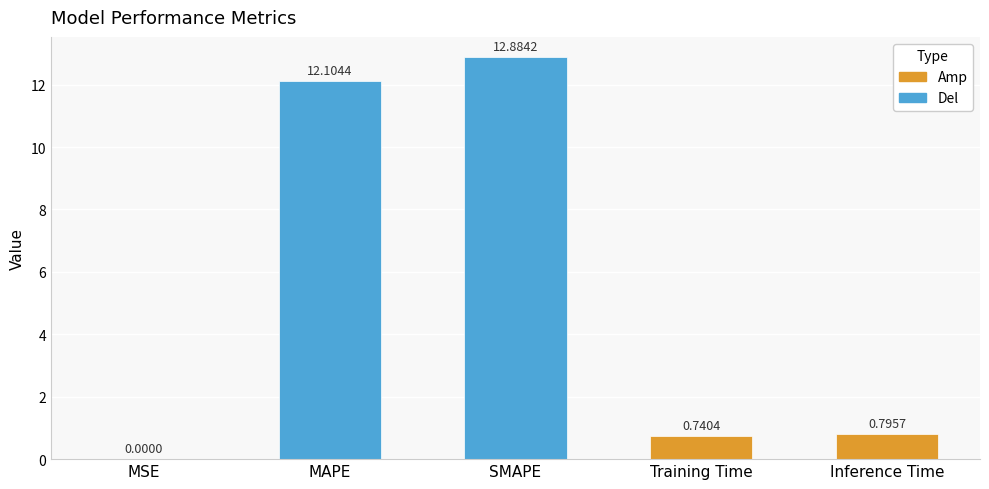

What is the sum of all values?

26.5